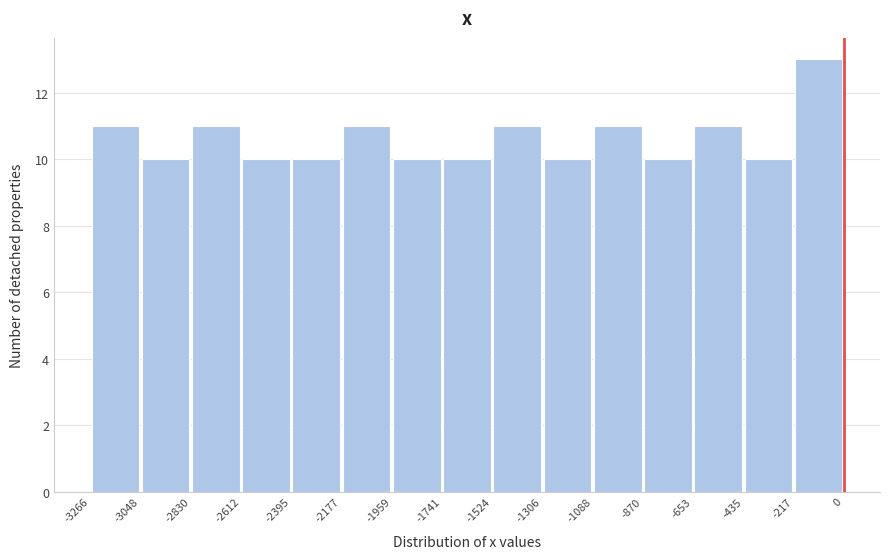

Reading left to right, list every bar in this chart as the range it spans on the x-axis followed by its height. The values are not printed on the chart, so give them approximately, as read against the axis.

-3266 to -3048: 11
-3048 to -2830: 10
-2830 to -2612: 11
-2612 to -2395: 10
-2395 to -2177: 10
-2177 to -1959: 11
-1959 to -1741: 10
-1741 to -1524: 10
-1524 to -1306: 11
-1306 to -1088: 10
-1088 to -870: 11
-870 to -653: 10
-653 to -435: 11
-435 to -217: 10
-217 to 0: 13